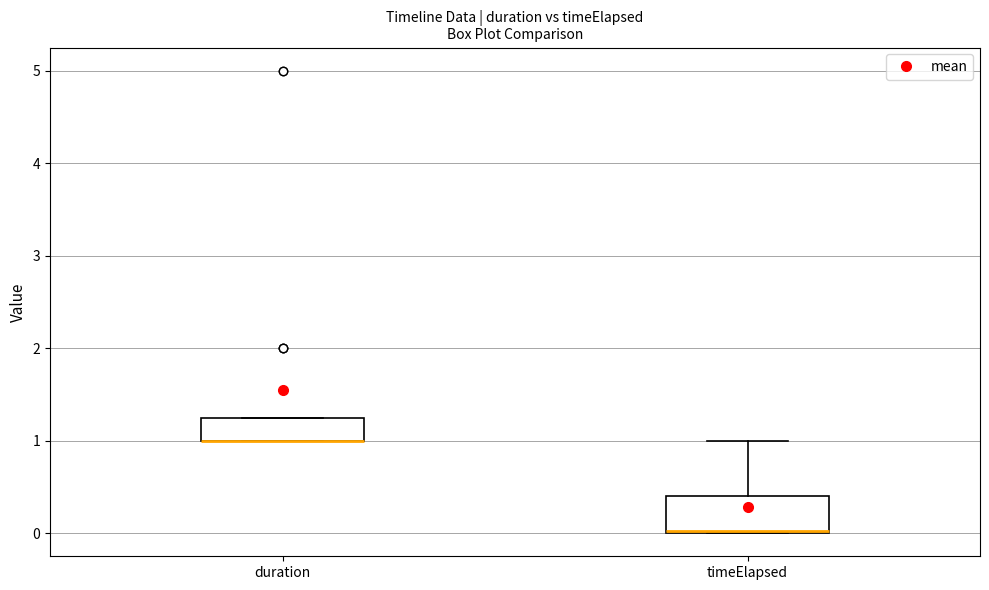

Reading left to right, transcribe this box plot: for each box, give where its median line is, the range the box spans, and where its two whiskers end, as read against the y-axis. The values are not printed on the chart, so give them approximately, as read against the axis.

duration: median 1.0 (drawn on the box's lower edge), box 1.0 to 1.3, whiskers 1.0 to 1.3
timeElapsed: median 0.0, box 0.0 to 0.4, whiskers 0.0 to 1.0